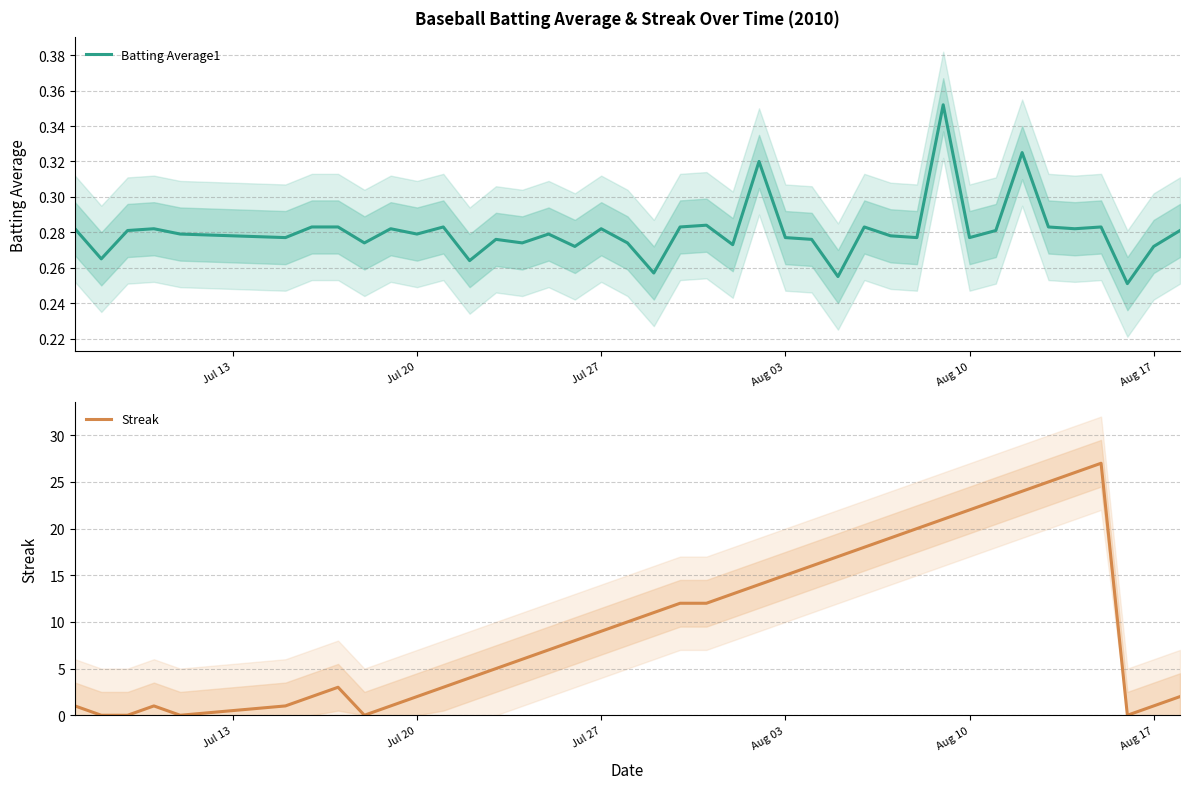

What is the maximum value for Streak?

27